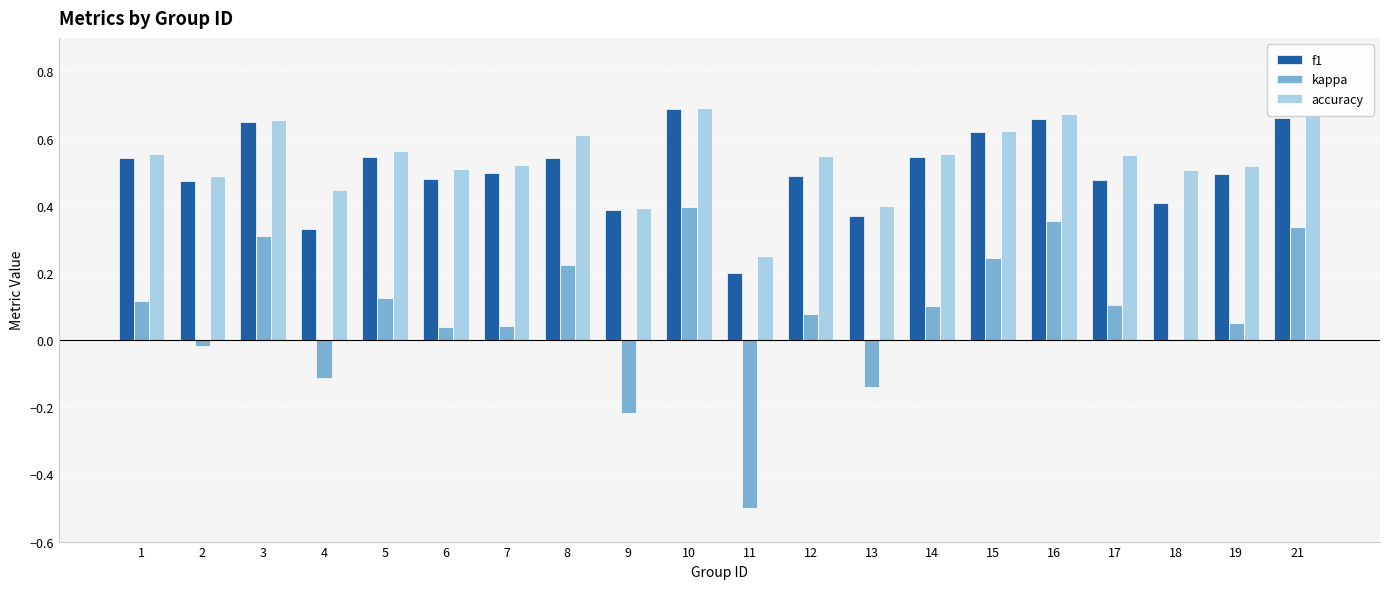

Between 8 and 18, which series saw the biggest shift?

kappa